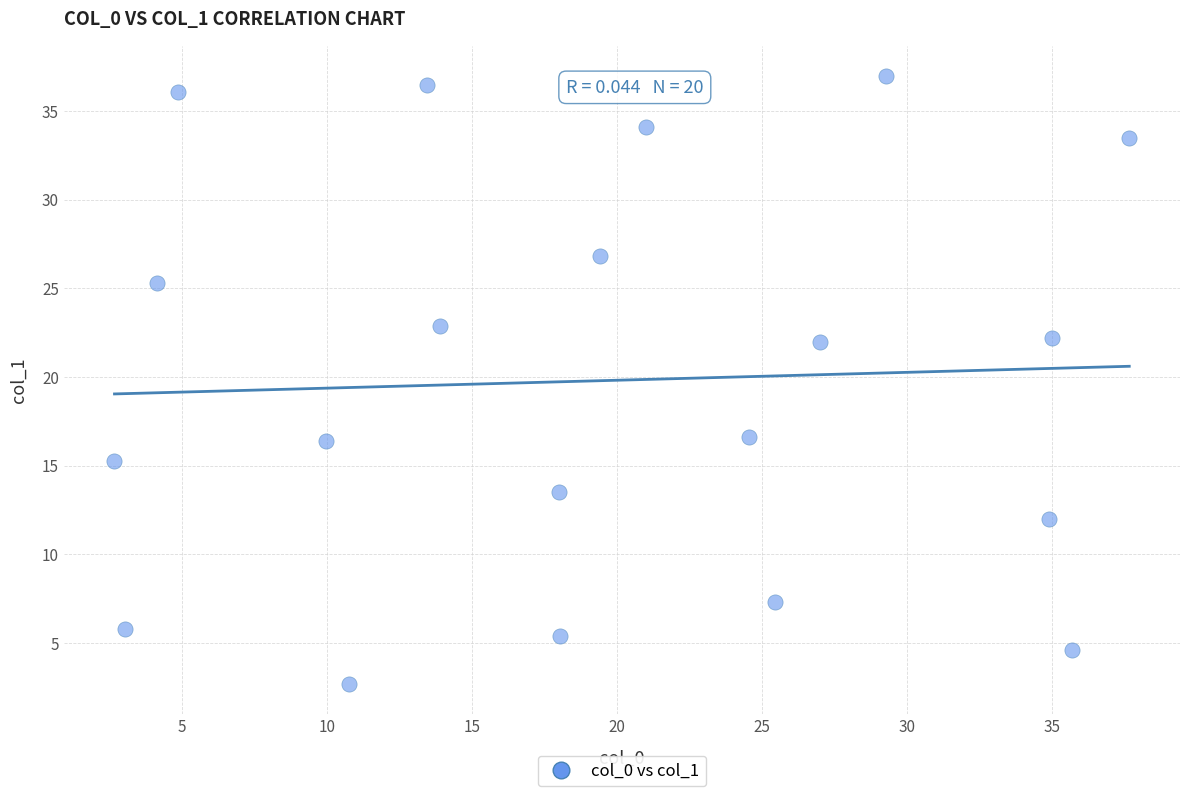

What is the range of Y values (max minus min)?

34.3